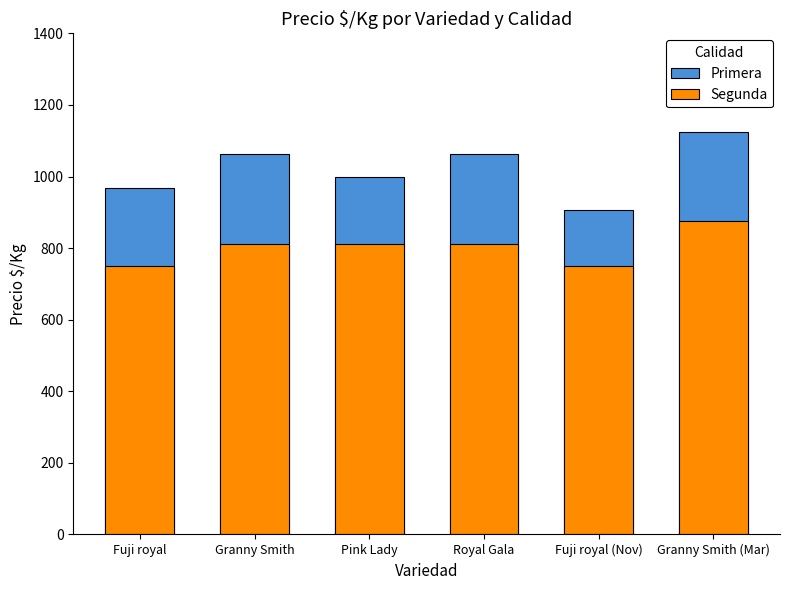

Which category has the highest value across all series?

Granny Smith (Mar)